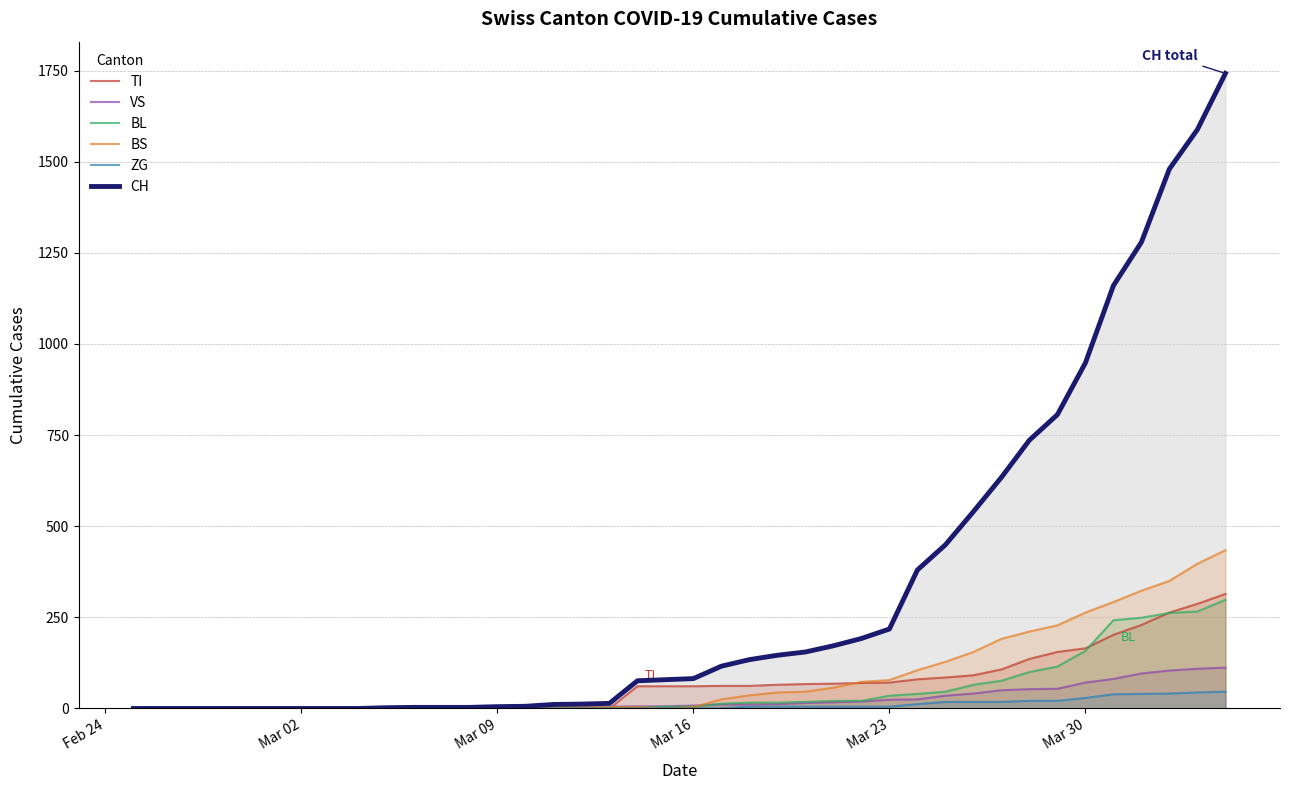

Reading right to left, list all the values displayed in this chart.

TI: 314	287	263	229	202	165	155	136	107	91	85	80	71	70	68	67	65	62	62	61	61	61	0	0	0	0	0	0	0	0	0	0	0	0	0	0	0	0	0	0
VS: 112	109	104	96	81	71	54	53	50	41	35	25	24	19	17	15	12	11	11	8	6	6	5	3	3	2	2	2	2	2	2	2	2	2	2	2	2	0	0	0
BL: 298	266	262	249	242	158	115	100	76	65	46	40	35	21	21	18	16	16	13	5	5	2	2	2	2	2	1	0	0	0	0	0	0	0	0	0	0	0	0	0
BS: 434	397	350	323	292	263	228	211	191	155	128	105	78	73	57	46	44	36	25	4	0	4	4	4	4	0	0	0	0	0	0	0	0	0	0	0	0	0	0	0
ZG: 46	44	41	40	39	29	21	21	18	18	18	12	5	5	5	5	5	5	1	0	0	0	0	0	0	0	0	0	0	0	0	0	0	0	0	0	0	0	0	0
CH: 1742	1588	1480	1279	1160	948	806	736	634	540	449	380	218	192	172	155	146	134	116	82	79	76	14	12	11	6	5	3	3	3	2	0	0	0	0	0	0	0	0	0